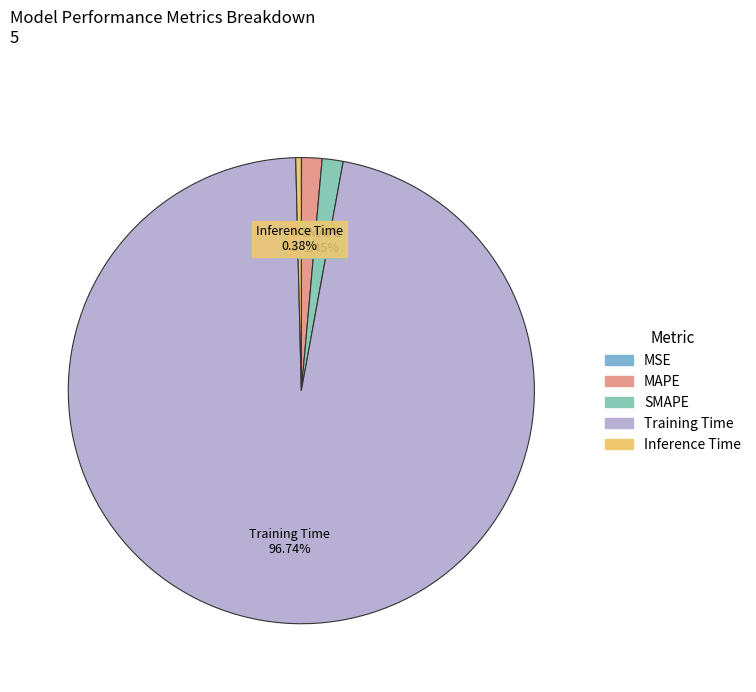

Does any single category account for the majority?

Yes